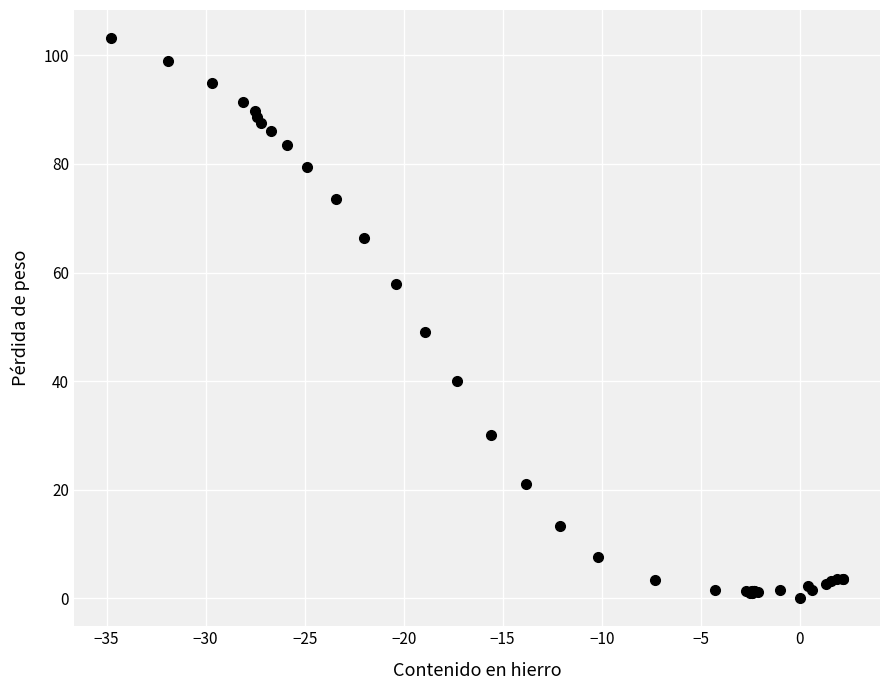

What Y value in the scatter plot is closest to 51?

49.0